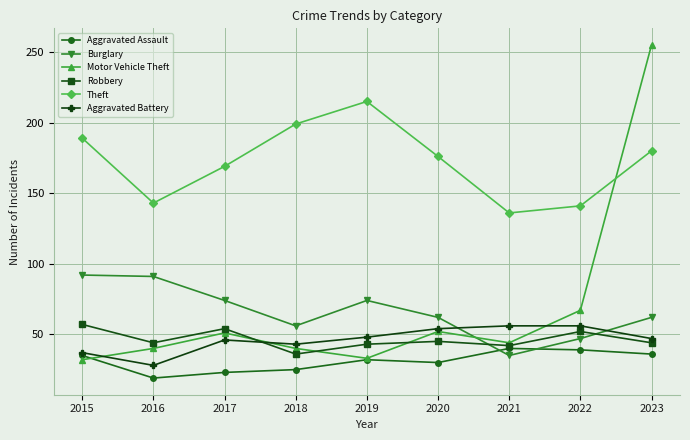

What are all the series names shown in the legend?

Aggravated Assault, Burglary, Motor Vehicle Theft, Robbery, Theft, Aggravated Battery